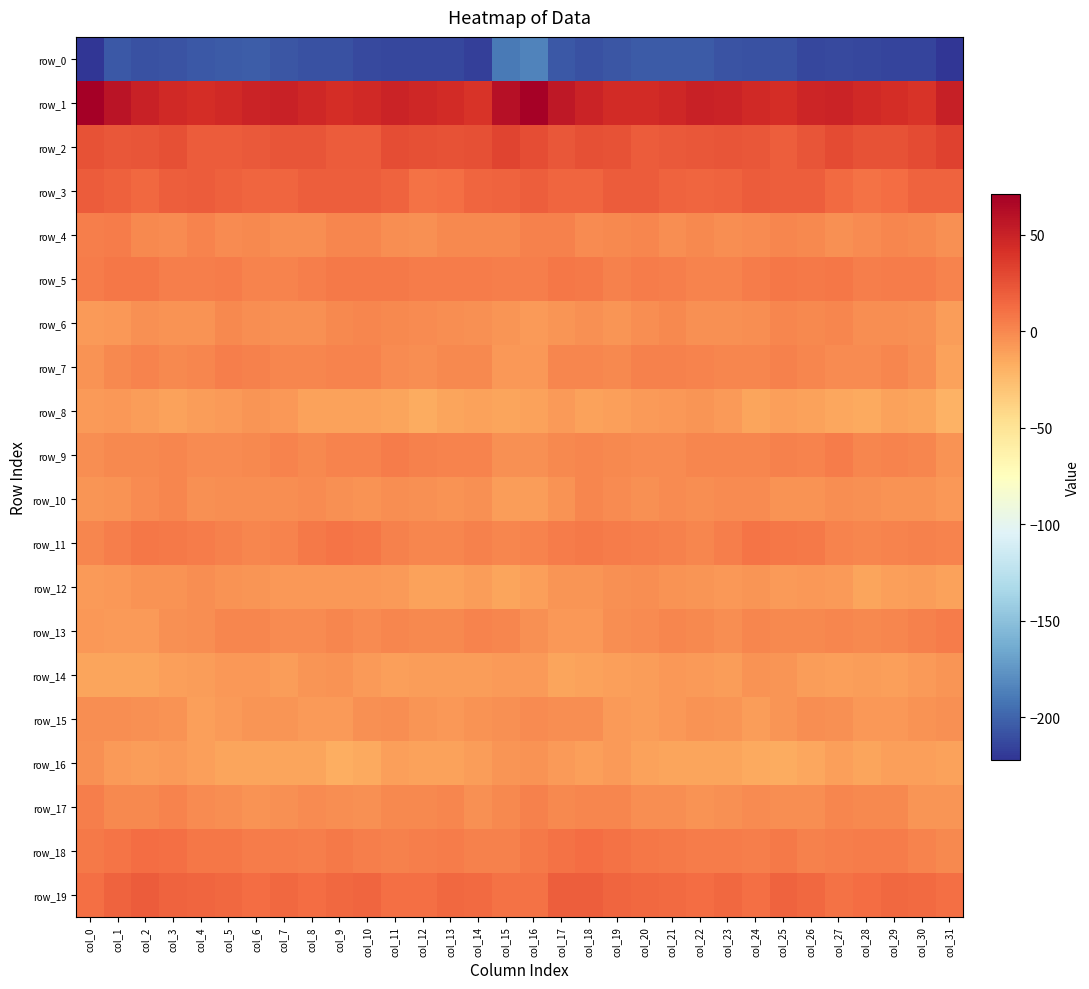

What is the difference between the highest and lowest values at col_12?

259.6